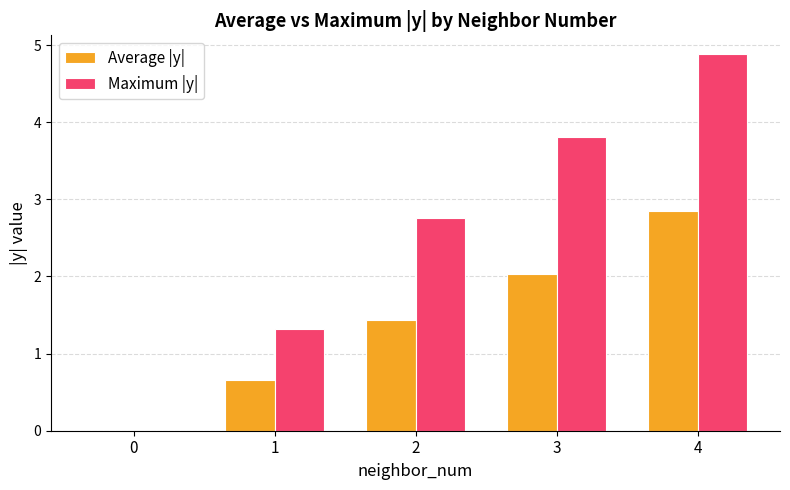

Reading left to right, extract all data points from this chart.

Average |y|: 0=0.0	1=0.7	2=1.4	3=2.0	4=2.8
Maximum |y|: 0=0.0	1=1.3	2=2.8	3=3.8	4=4.9